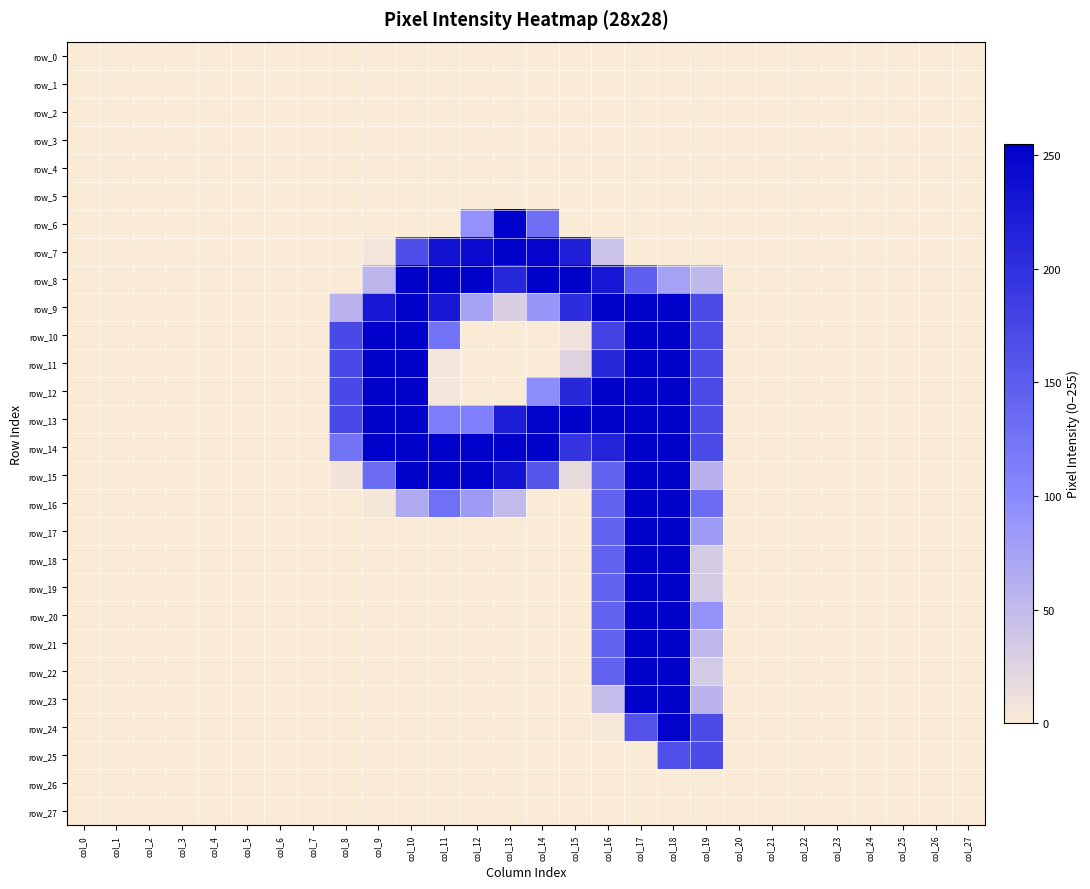

What is the difference between the highest and lowest values at col_14?

253